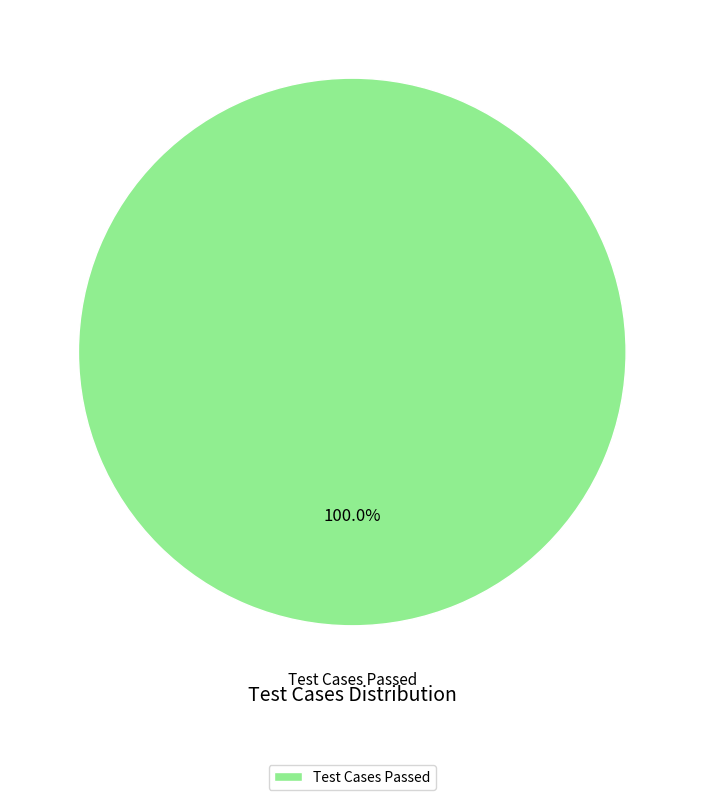

Rank the categories by value from lowest to highest.

Test Cases Passed